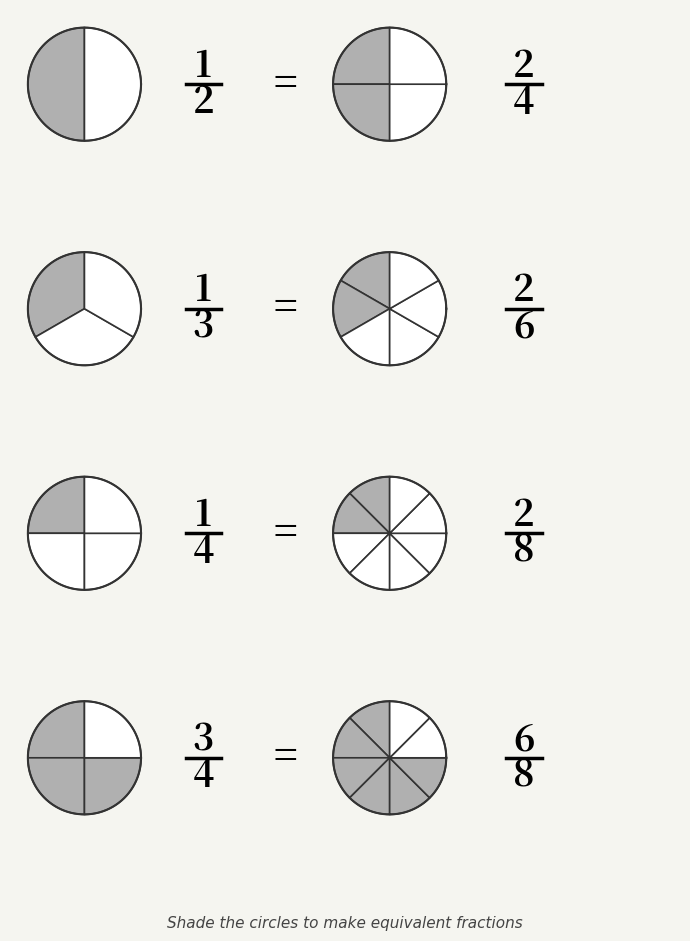

What portion of the pie excludes 2?

91.2%